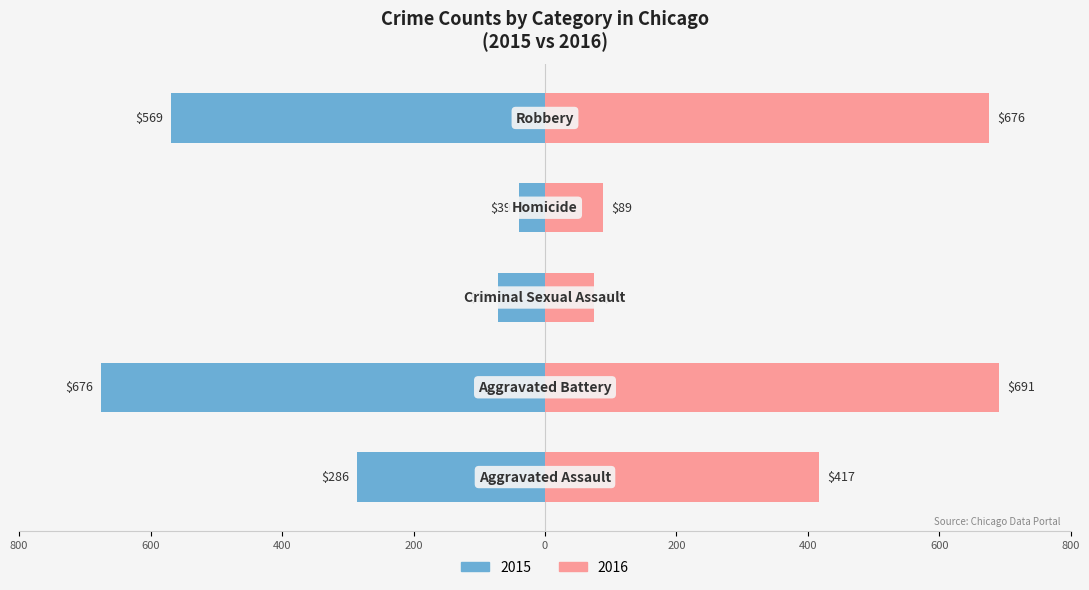

The value of 2015 at Homicide is 39. True or false?

True